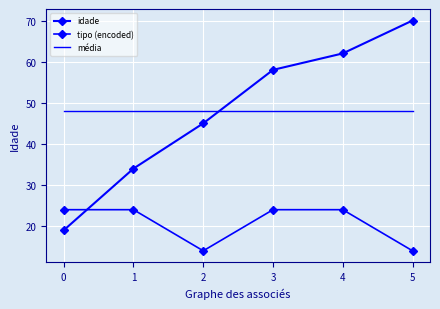

True or false: tipo (encoded) and idade intersect in this chart.

True